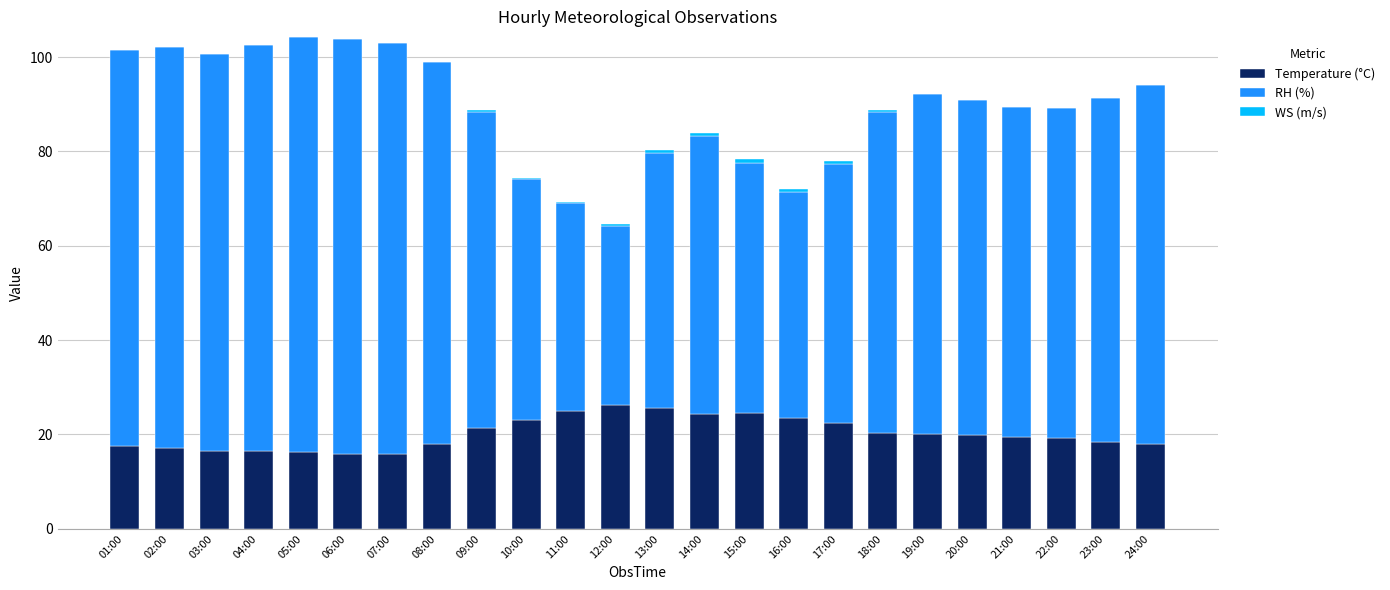

What is the highest value of the Temperature (°C) series?

26.2